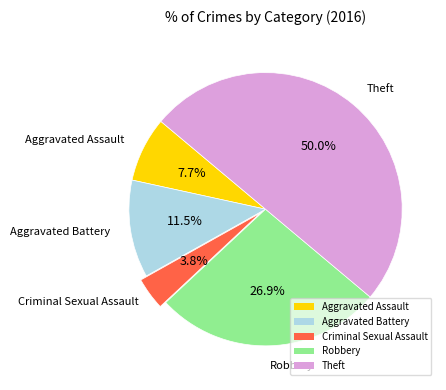

What percentage is the Robbery slice, to the nearest percent?

27%